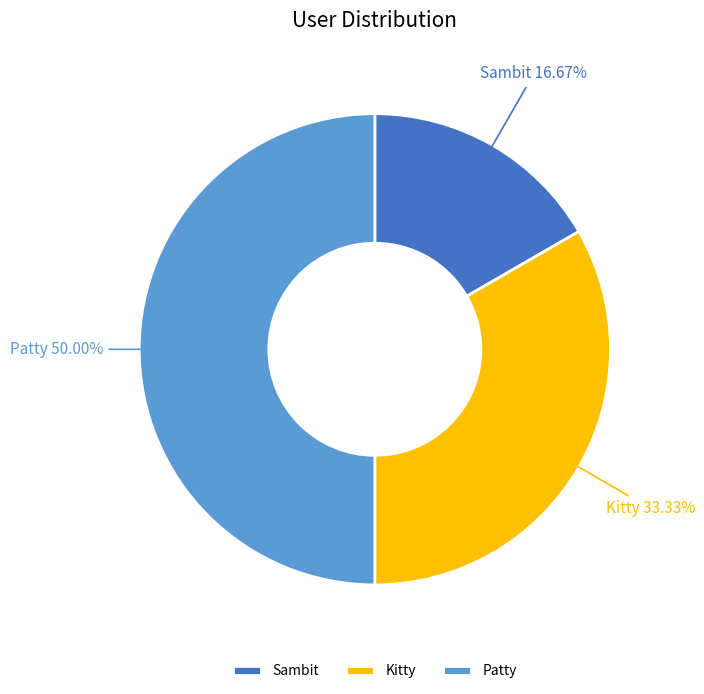

The Kitty slice represents 33% of the pie. True or false?

True